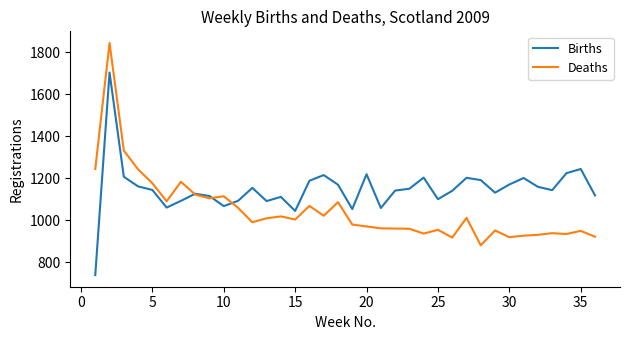

What is the minimum value shown in the chart?

738